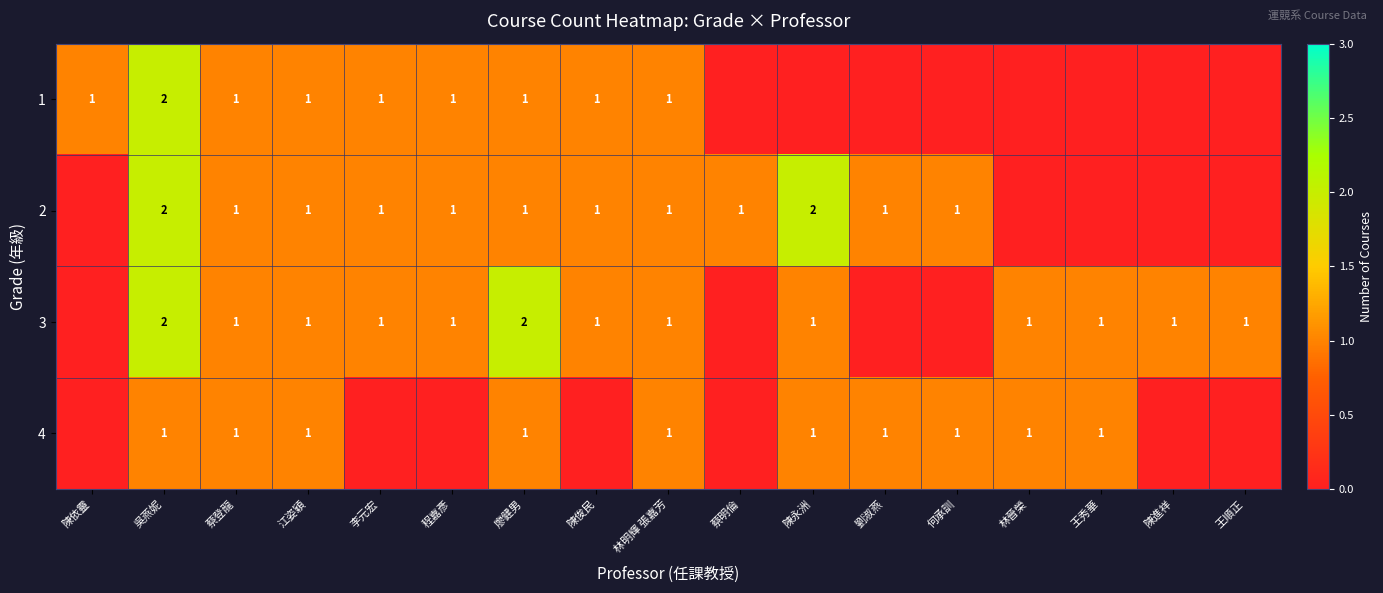

Is it true that 2 equals 1 at 廖健男?

True